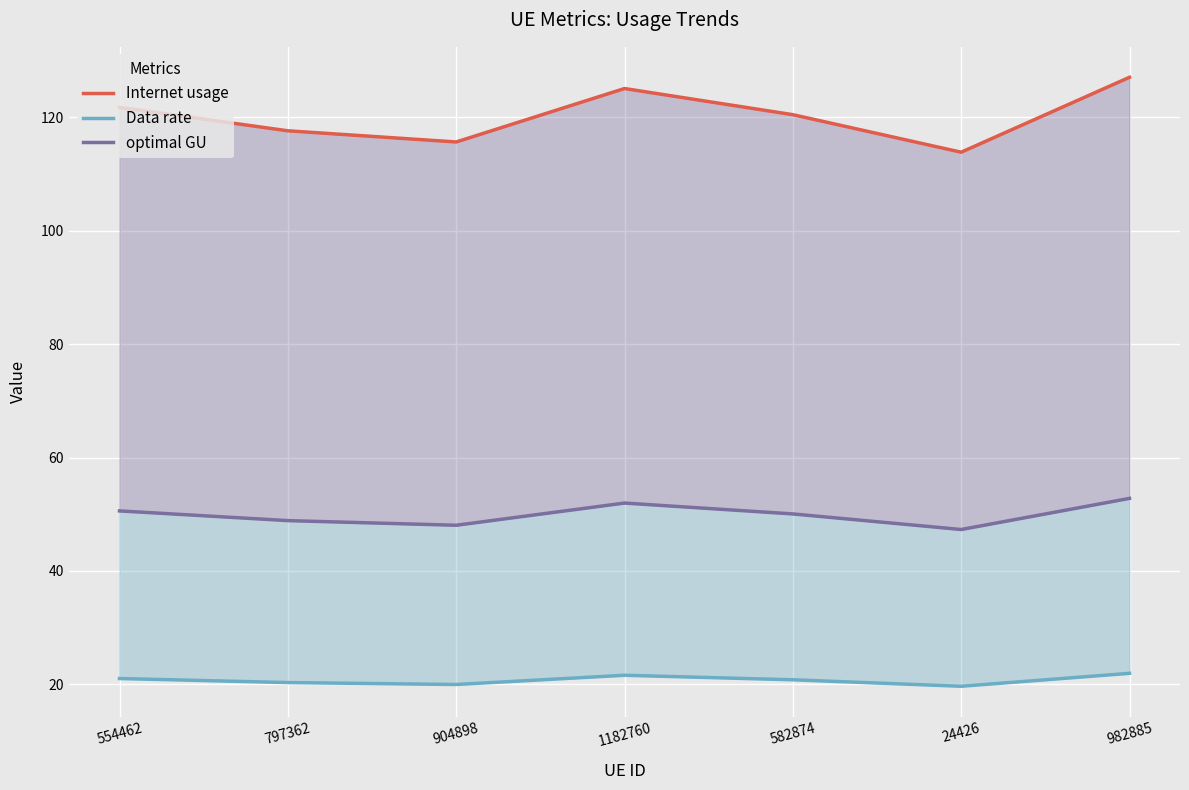

True or false: Internet usage has more than 1 points higher than both neighbors.

False